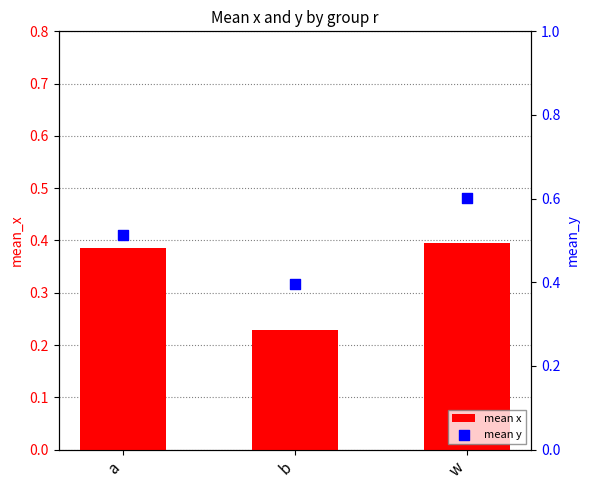

At which category is the sum across all series the highest?

w